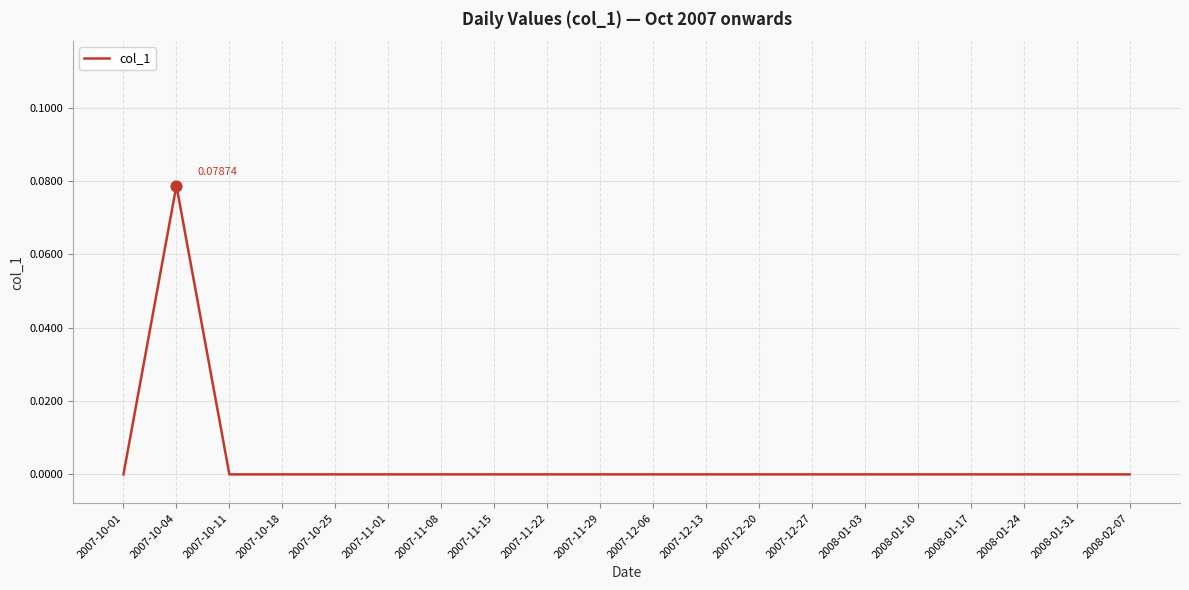

Between 2008-02-07 and 2007-10-04, which is larger?

2007-10-04